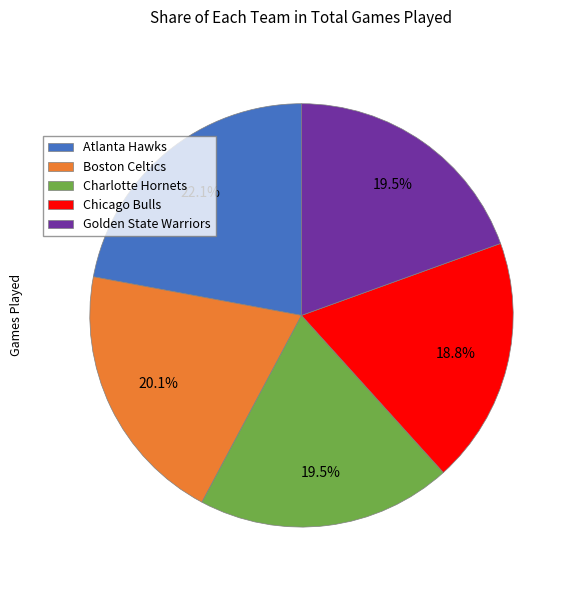

What is the largest slice in the pie chart?

Atlanta Hawks